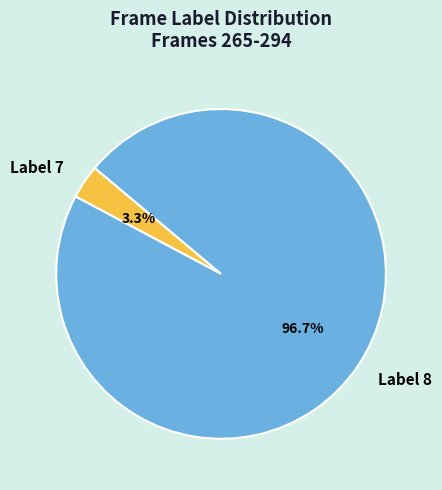

How many segments does this pie chart have?

2